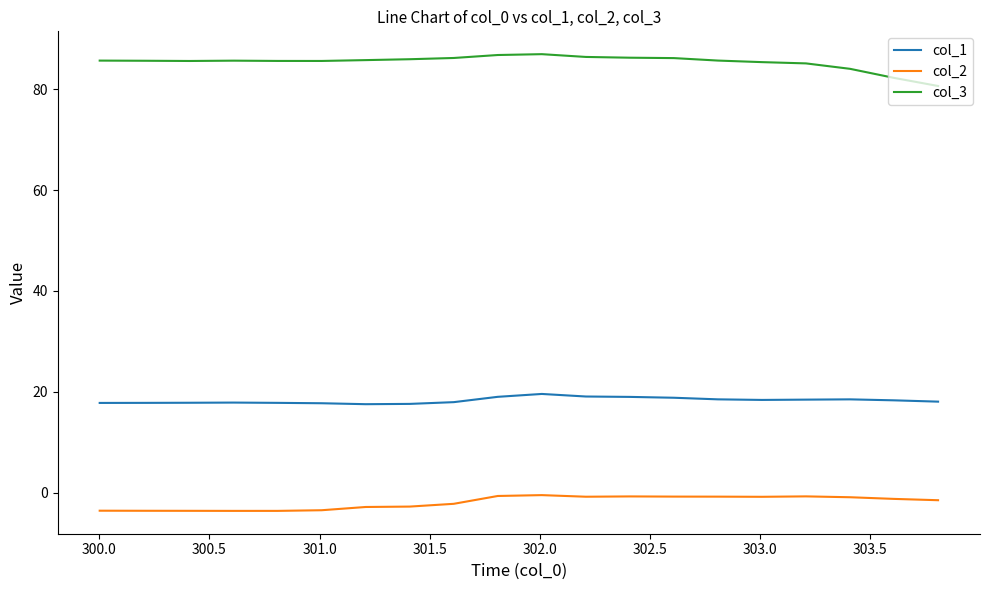

What is the difference between the maximum and minimum values in the col_1 series?

2.0